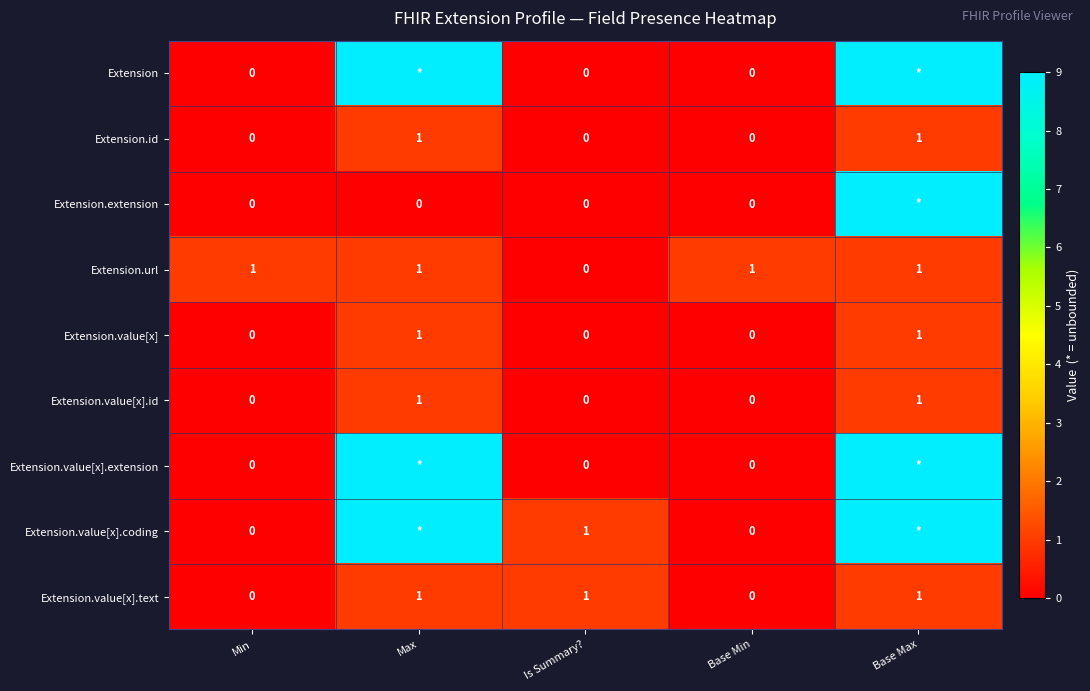

Where is Extension.url nearest to the value 0?

Is Summary?